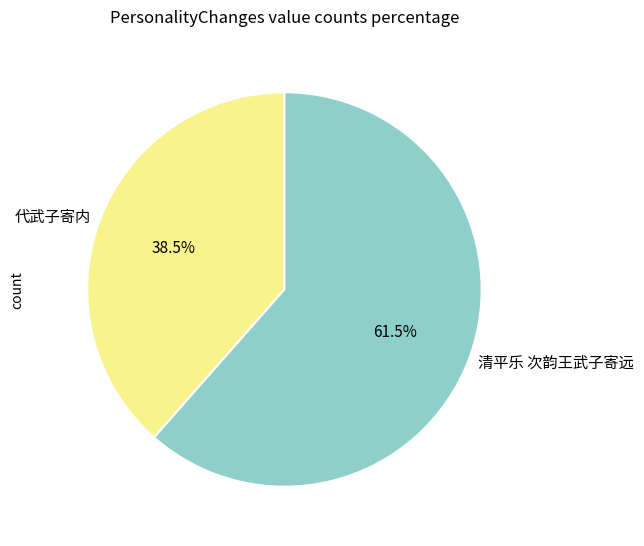

What is the smallest slice in the pie chart?

代武子寄内